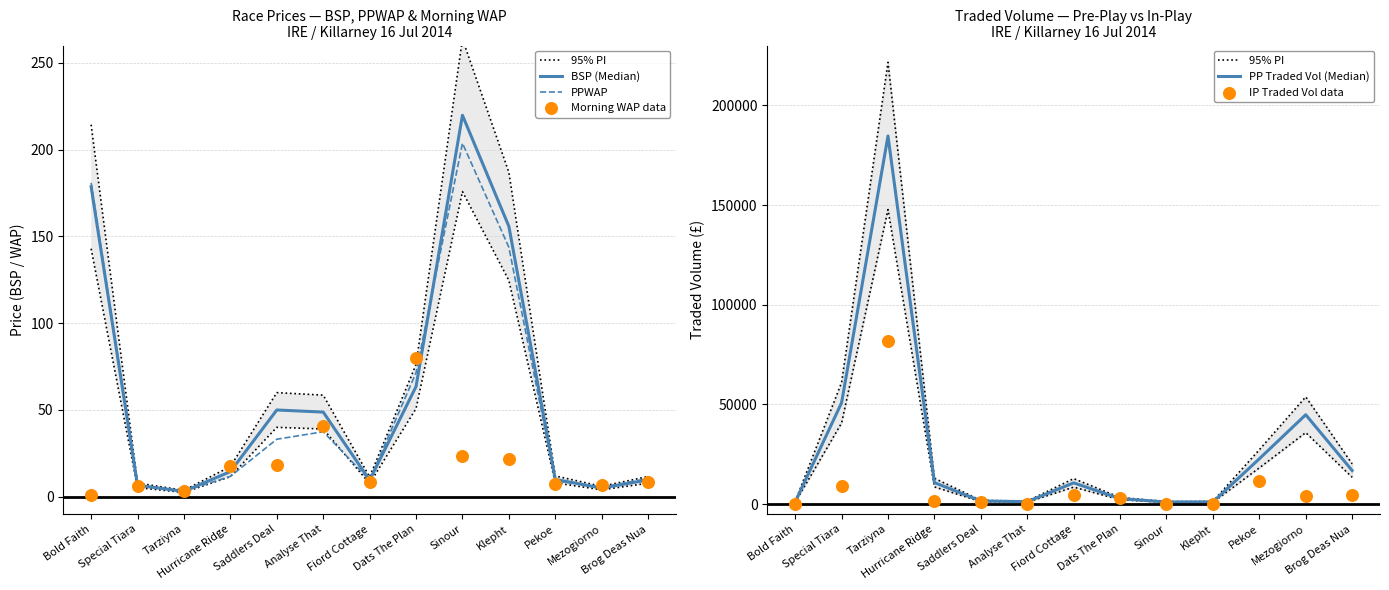

Which series has the largest total across all categories?

95% PI